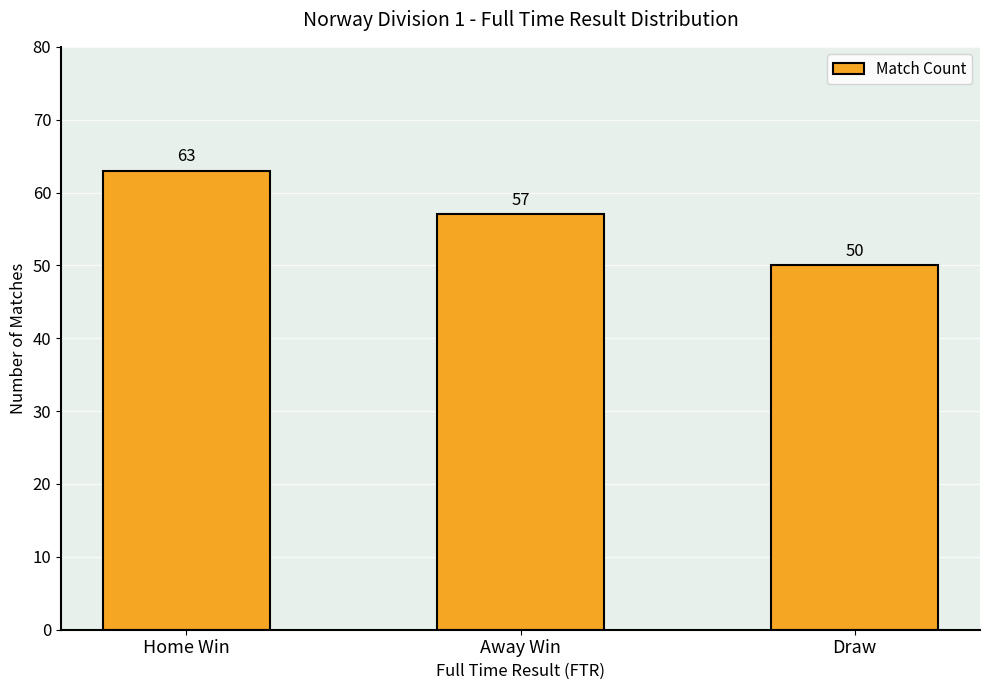

Does the chart contain stacked bars?

No